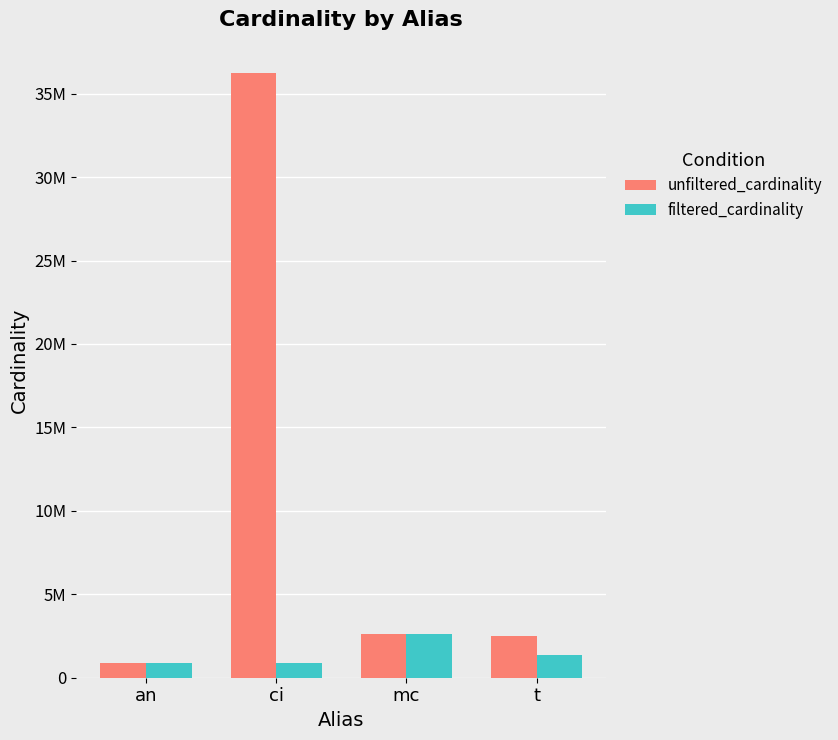

What is the minimum value for unfiltered_cardinality?

901343